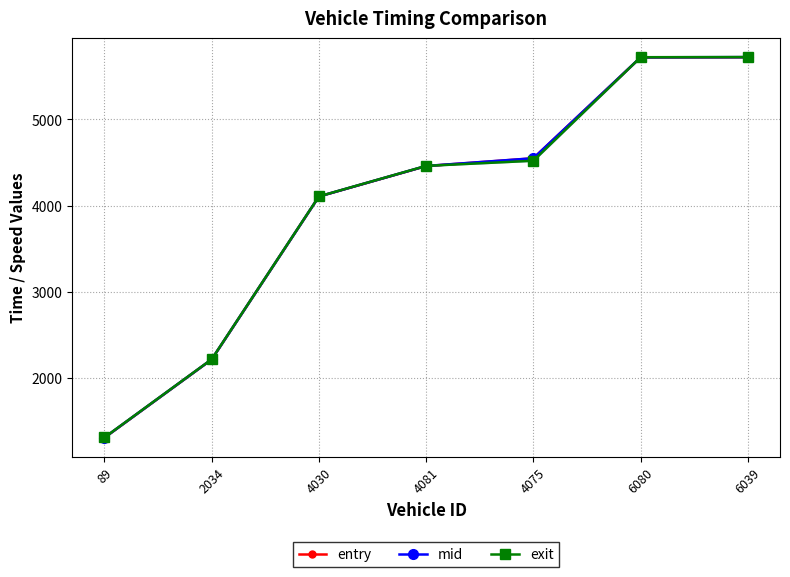

At which label does exit reach its peak?

6039